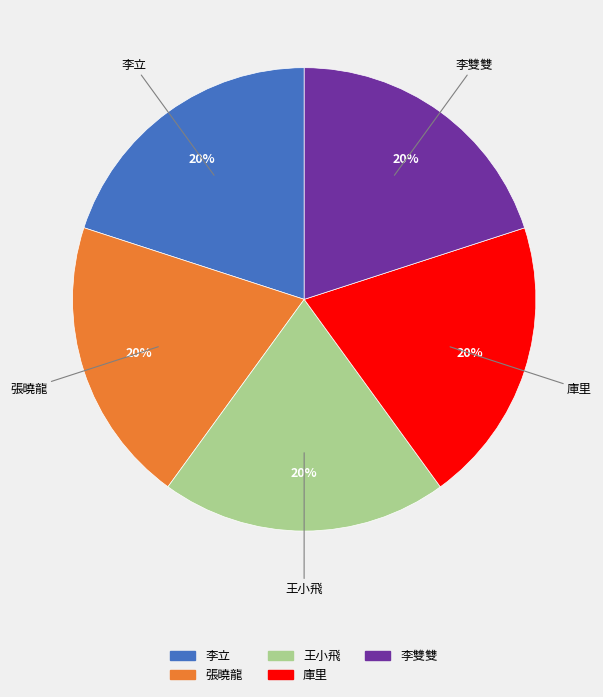

How many segments does this pie chart have?

5